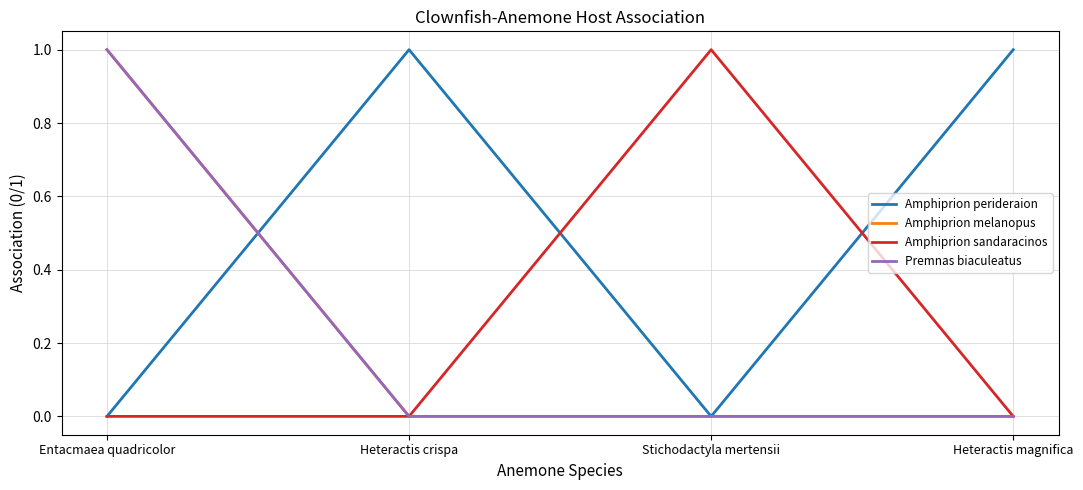

Is this an area chart (filled region under the line)?

No